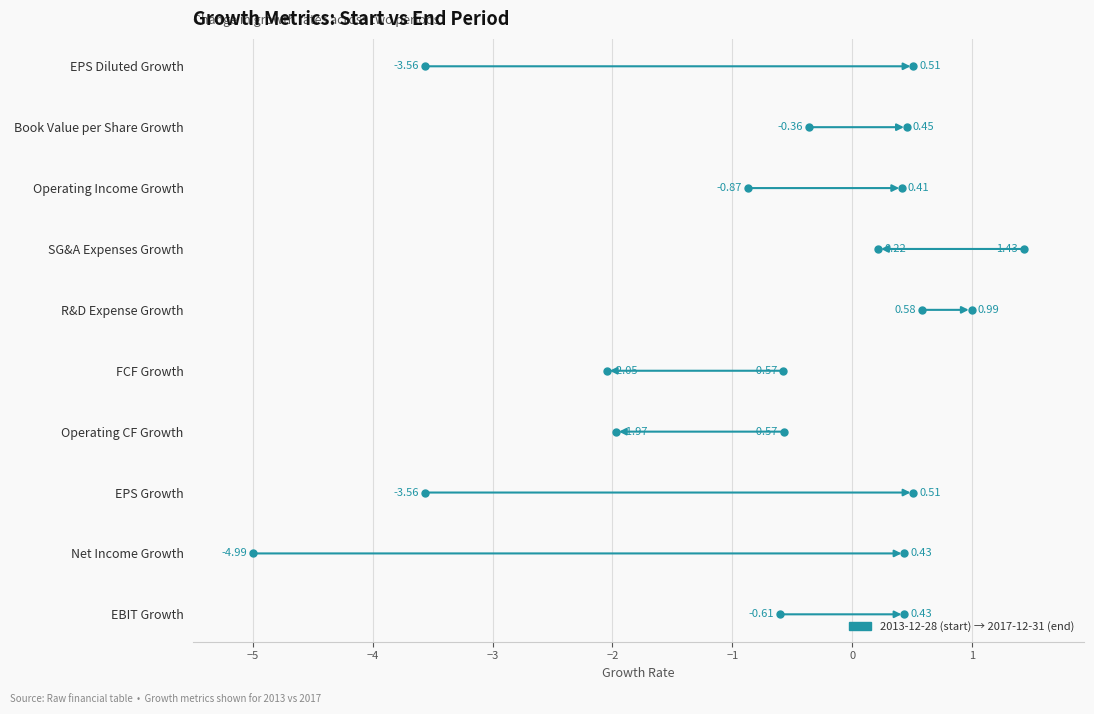

At how many categories does at least one series exceed 0?

8